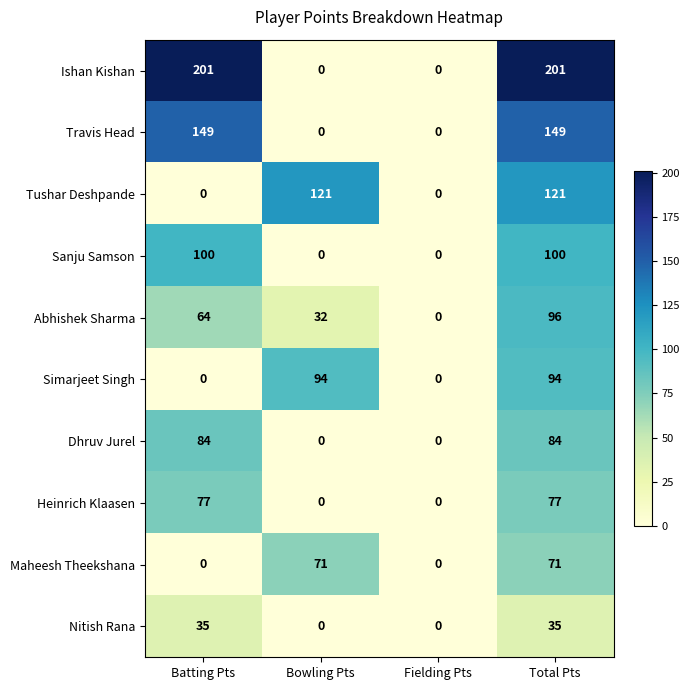

At how many categories does at least one series exceed 45?

3